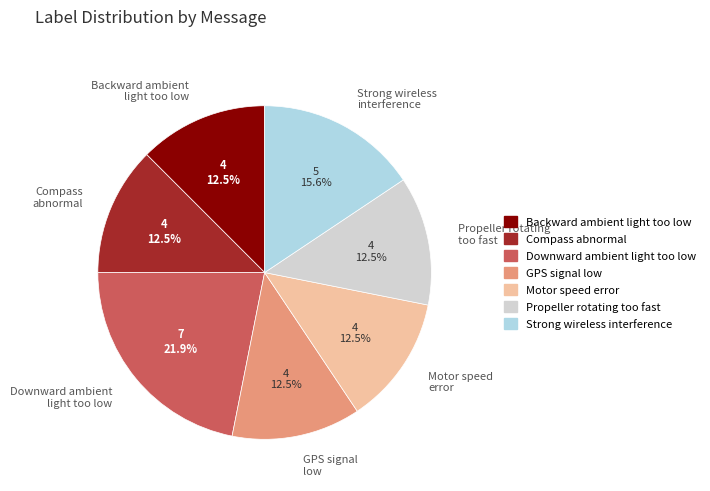

What percentage is NOT represented by Propeller rotating too fast?

87.5%